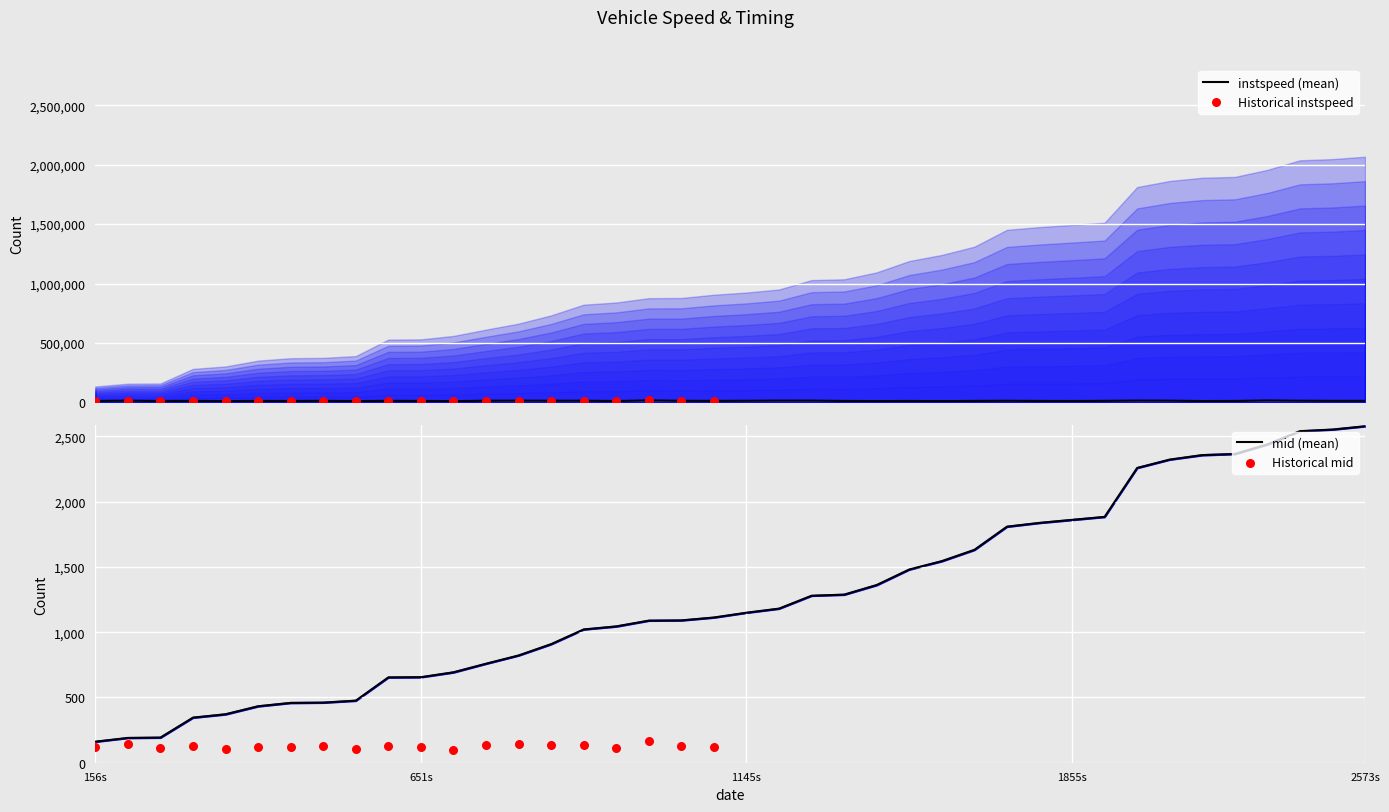

At how many categories does at least one series exceed 1386?

15